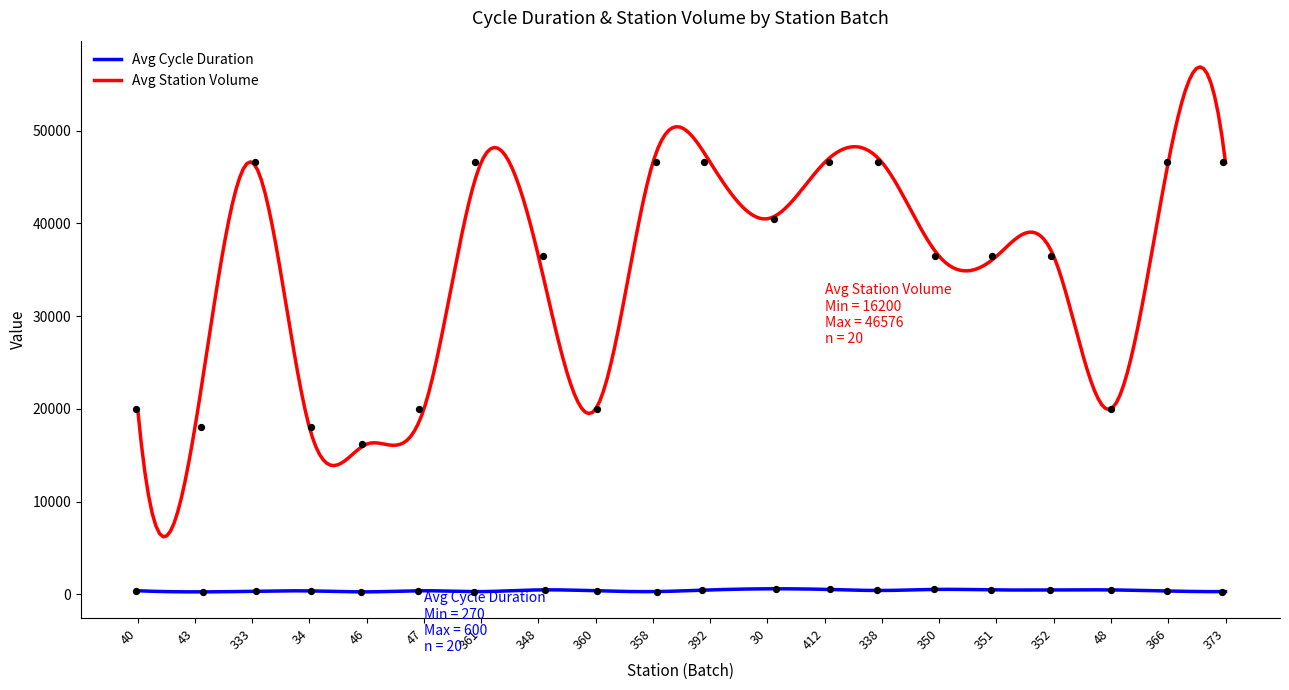

At how many categories does at least one series exceed 6553?

20